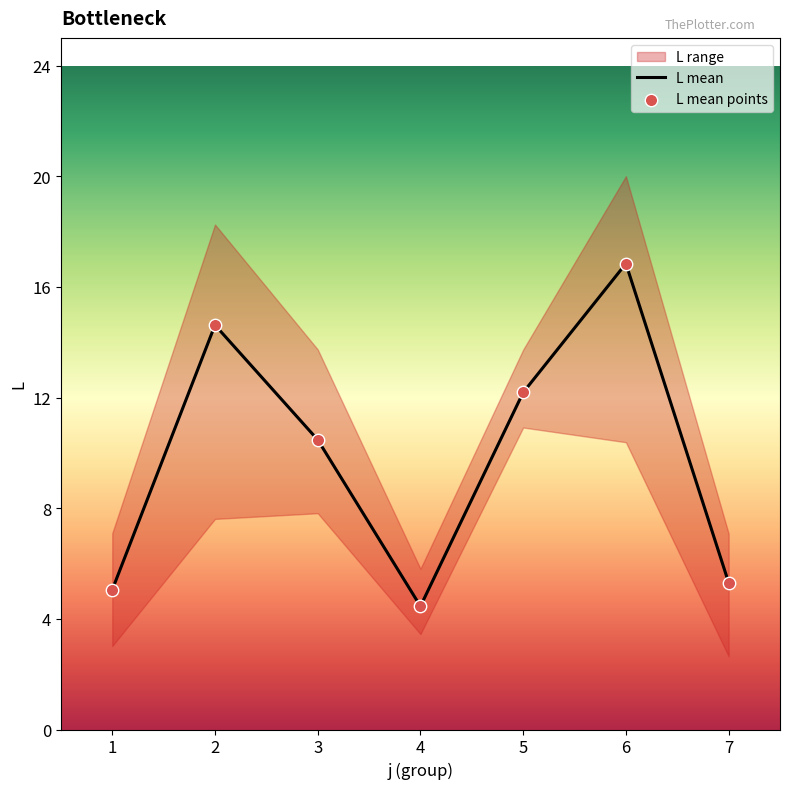

What is the total value across all series at 5?

24.3